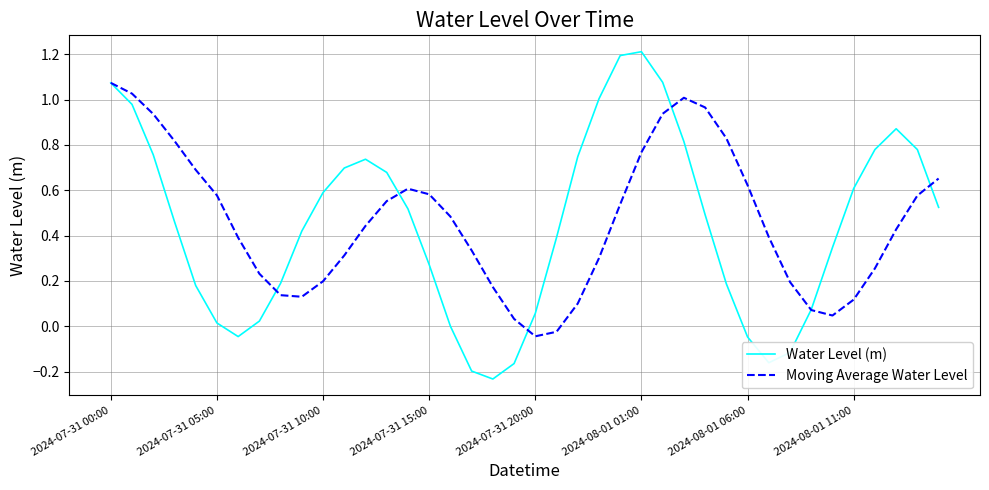

Which series has the largest range (max minus min)?

Water Level (m)